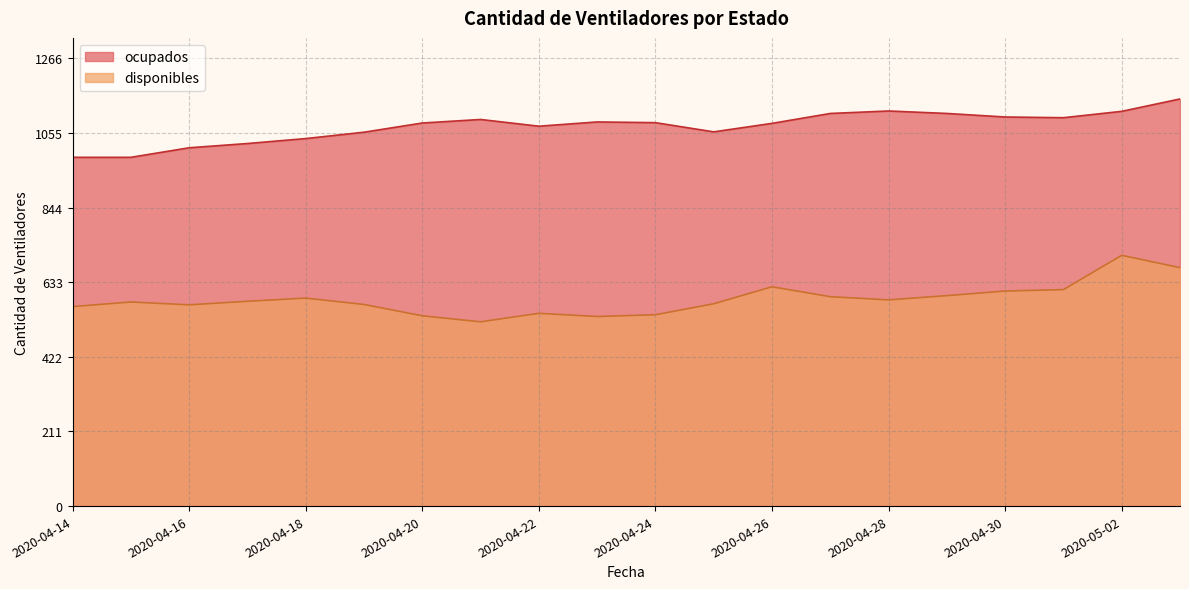

What is the sum of all disponibles values?

11693